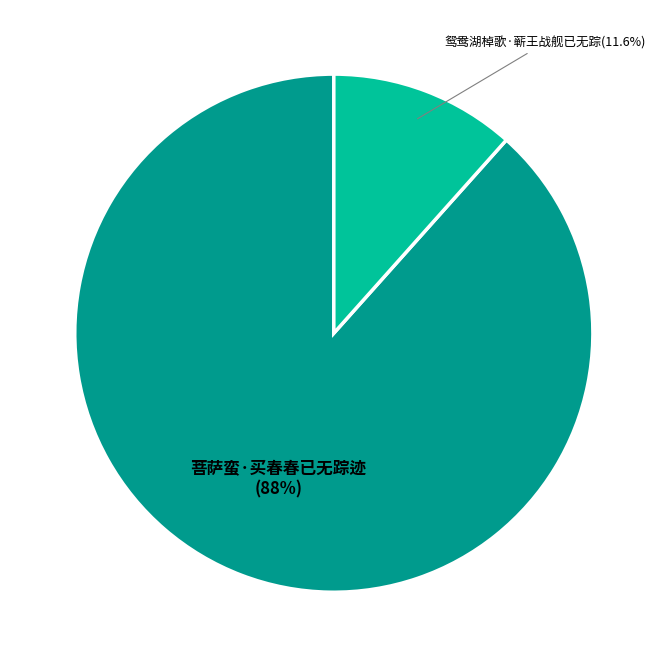

To the nearest percent, what percentage of the pie is 菩萨蛮·买春春已无踪迹?

88%